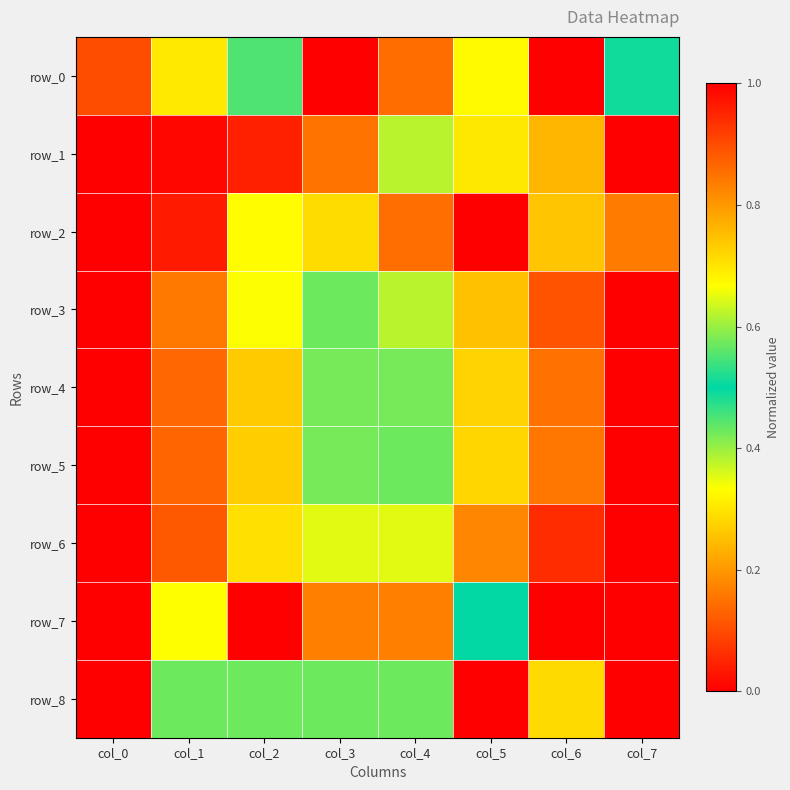

Which has a higher value, col_3 or col_1?

col_3